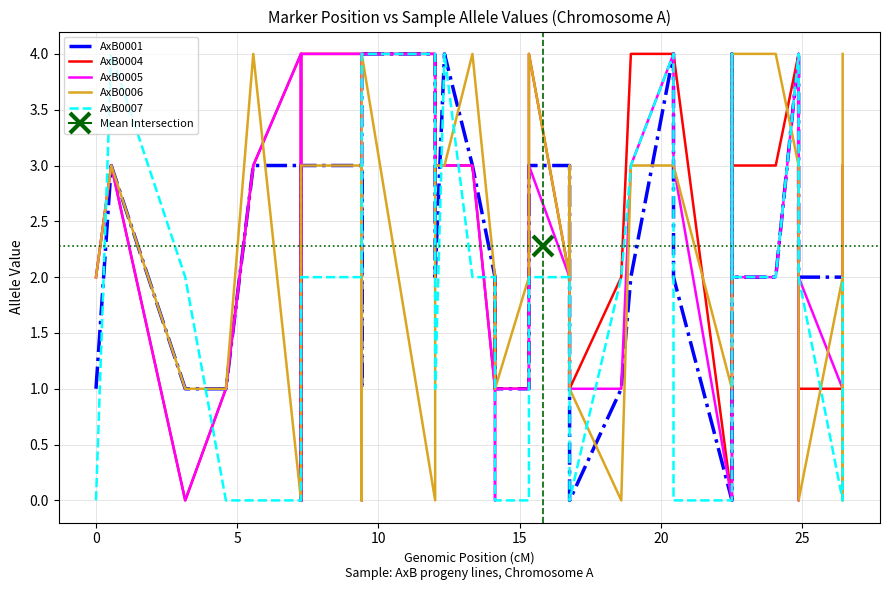

After their last crossing, which series has the higher values: AxB0001 or AxB0005?

AxB0005